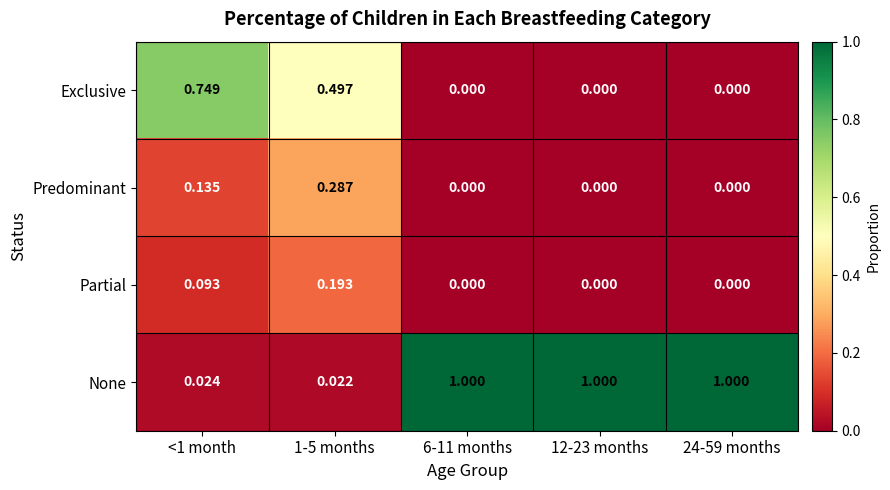

Which series has the largest total across all categories?

None